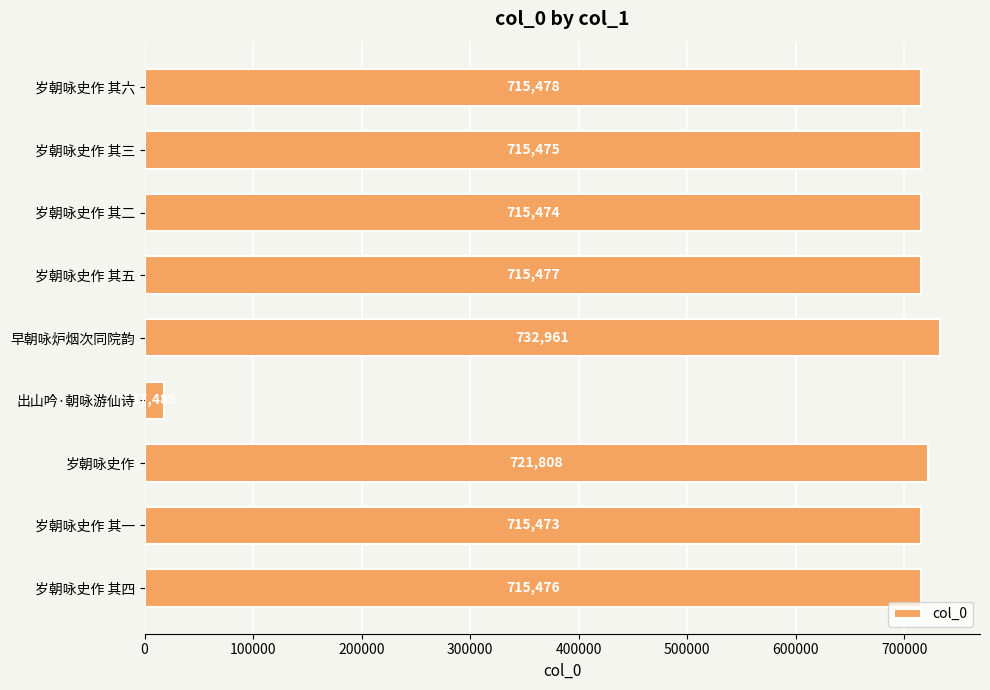

Reading top to bottom, extract all data points from this chart.

岁朝咏史作 其六=715478	岁朝咏史作 其三=715475	岁朝咏史作 其二=715474	岁朝咏史作 其五=715477	早朝咏炉烟次同院韵=732961	出山吟·朝咏游仙诗=17485	岁朝咏史作=721808	岁朝咏史作 其一=715473	岁朝咏史作 其四=715476